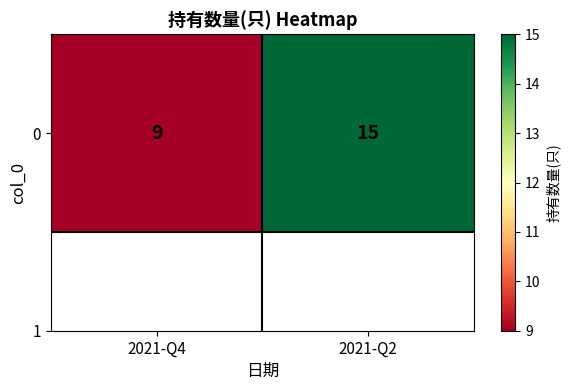

Reading right to left, extract all data points from this chart.

15	9